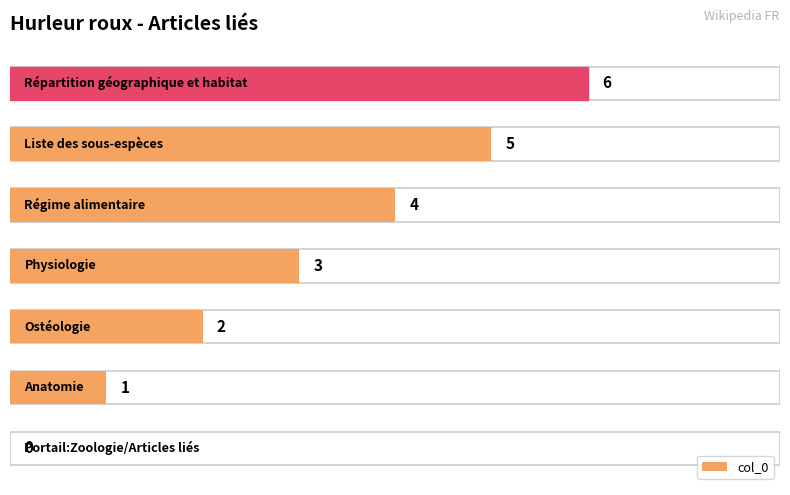

What is the sum of the values at 3 and 4?

7